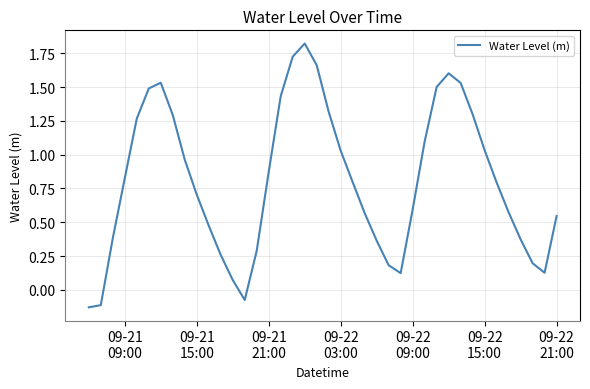

How many negative values are there?

3